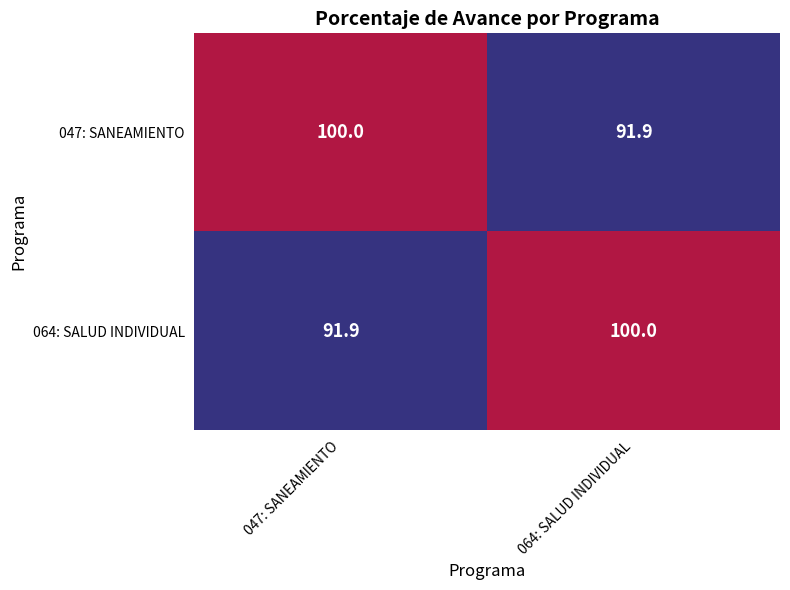

Rank the series at 064: SALUD INDIVIDUAL from highest to lowest value.

064: SALUD INDIVIDUAL, 047: SANEAMIENTO